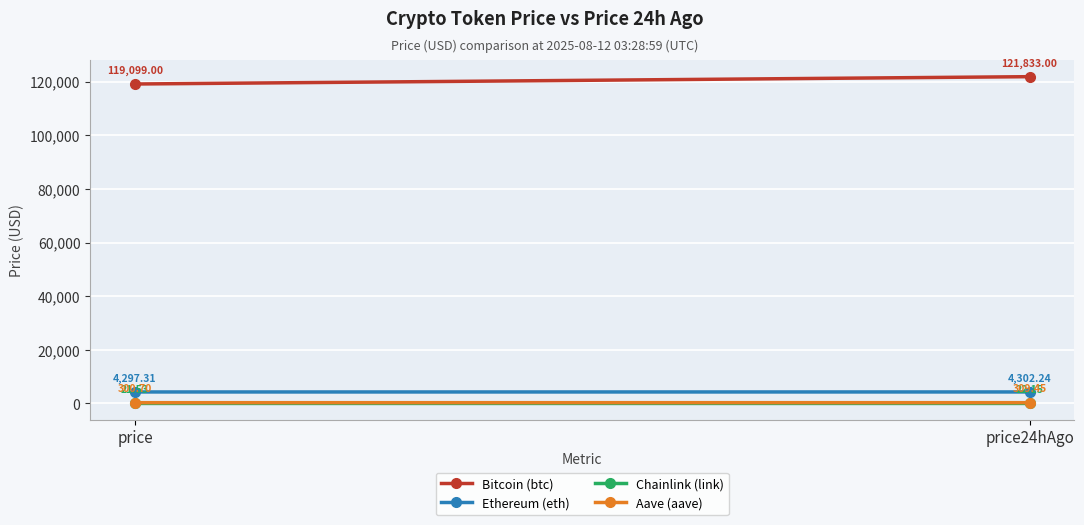

What is the spread (max minus min) of values at price24hAgo?

121810.9